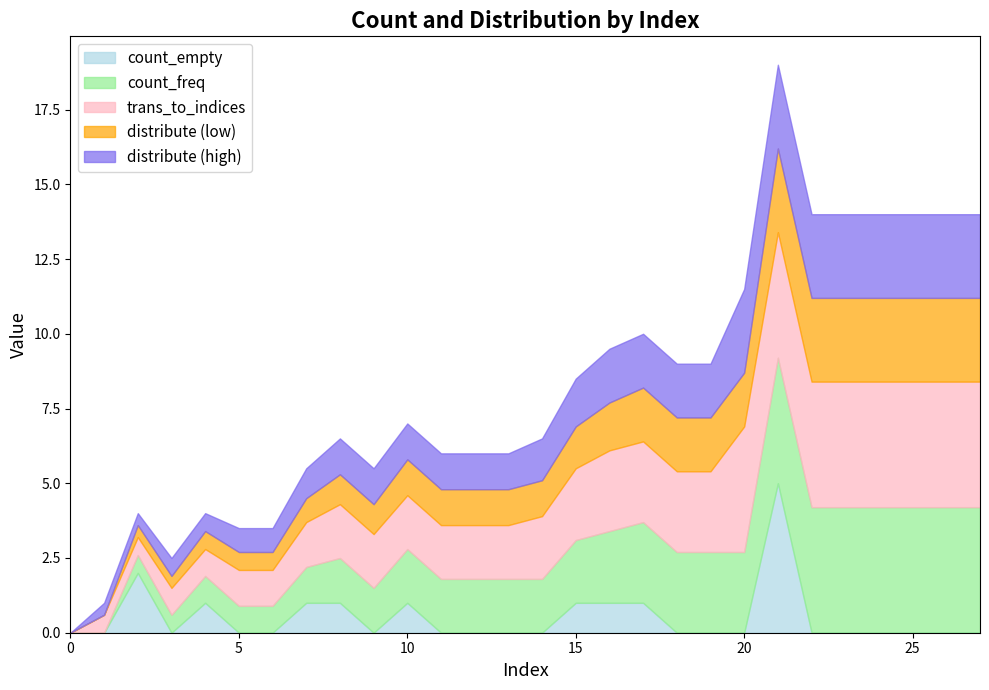

Does the chart display data point markers on the line(s)?

No